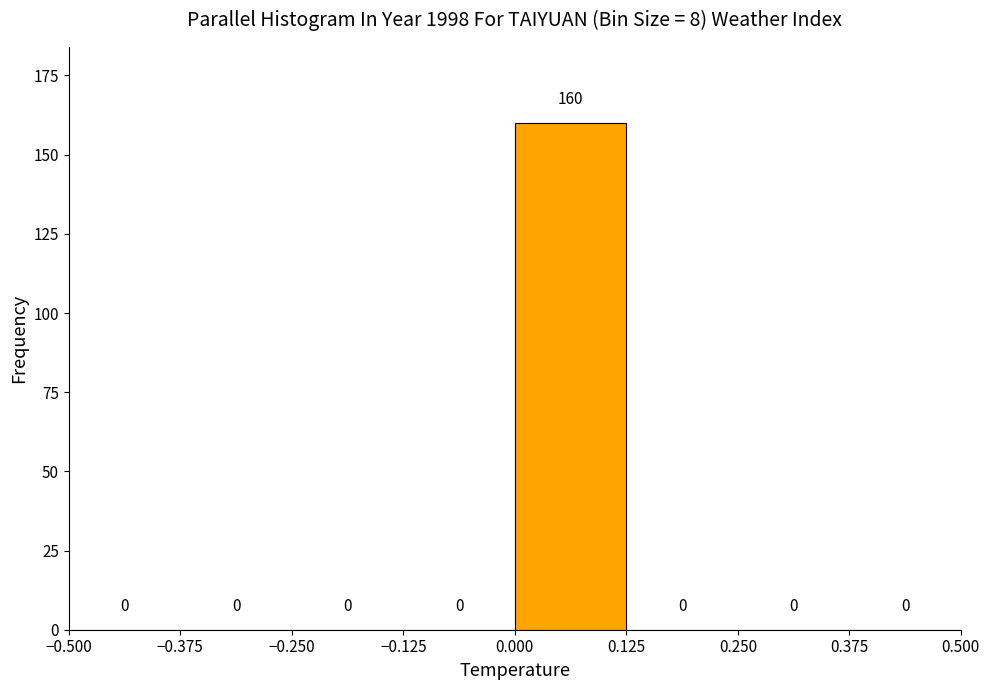

Over which range of the x-axis is the bar tallest?

0.000 to 0.125